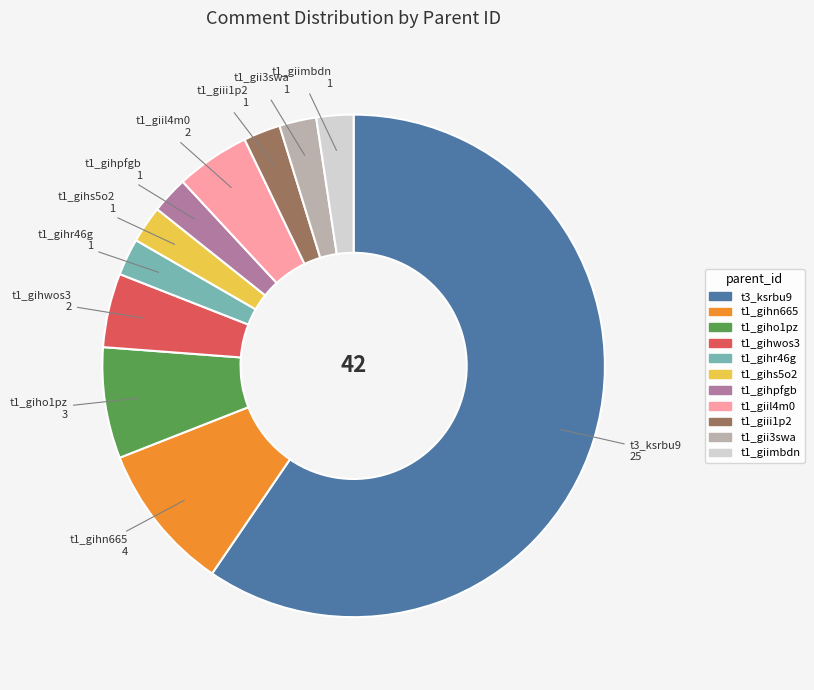

Is there a majority slice in this chart?

Yes